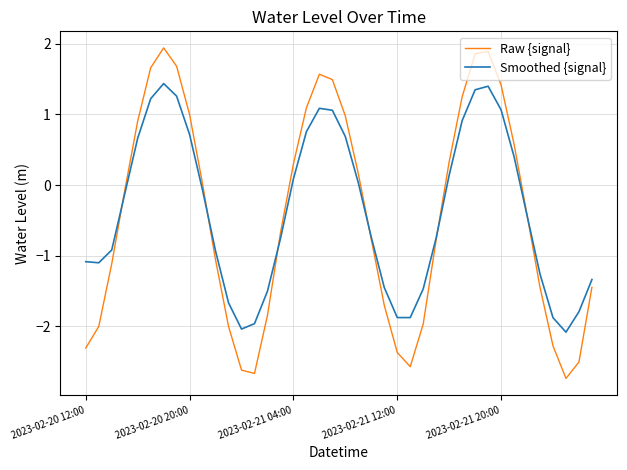

Which series has the largest range (max minus min)?

Raw {signal}